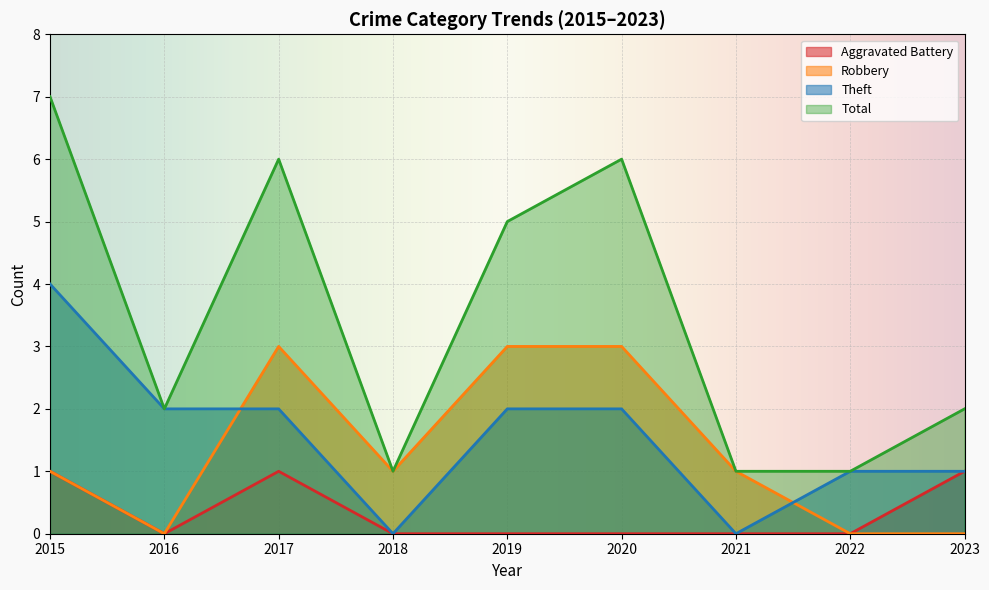

How many lines are shown in the chart?

4